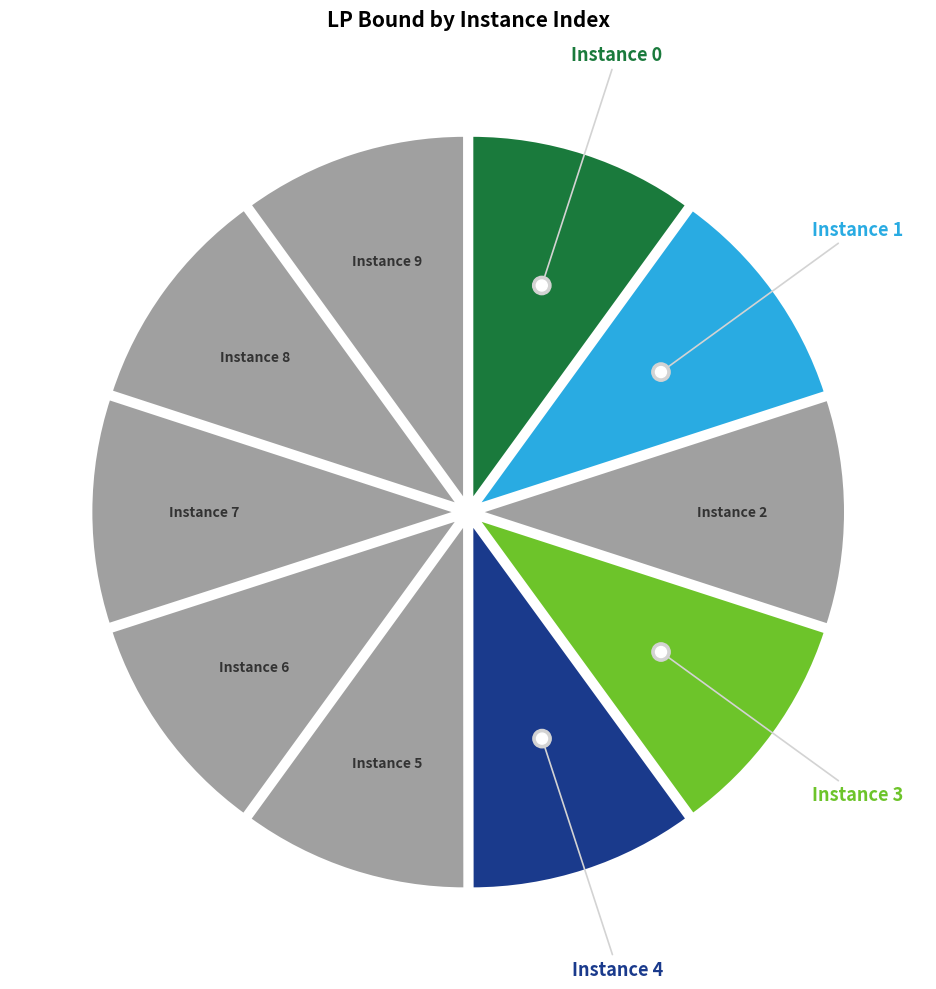

What percentage do 3 and 6 together represent?

20.0%